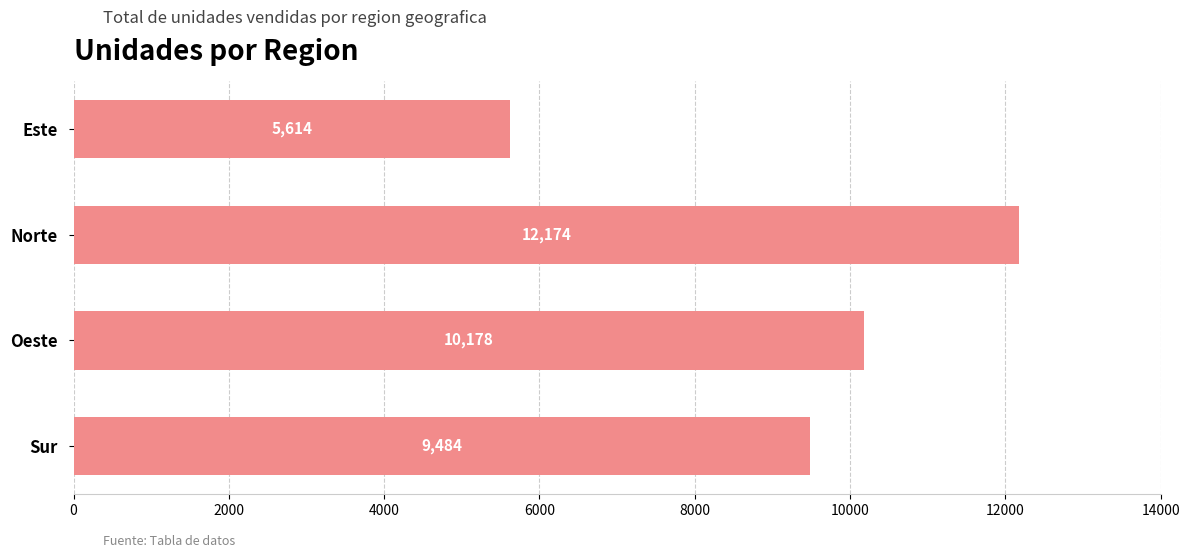

How many values are below 10178?

2